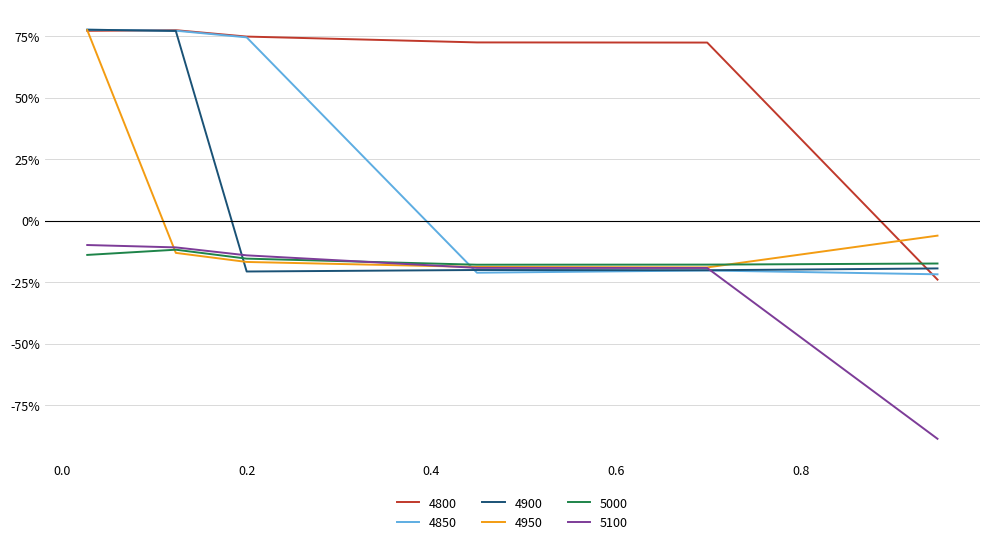

True or false: 5000 and 4900 cross at least once.

True